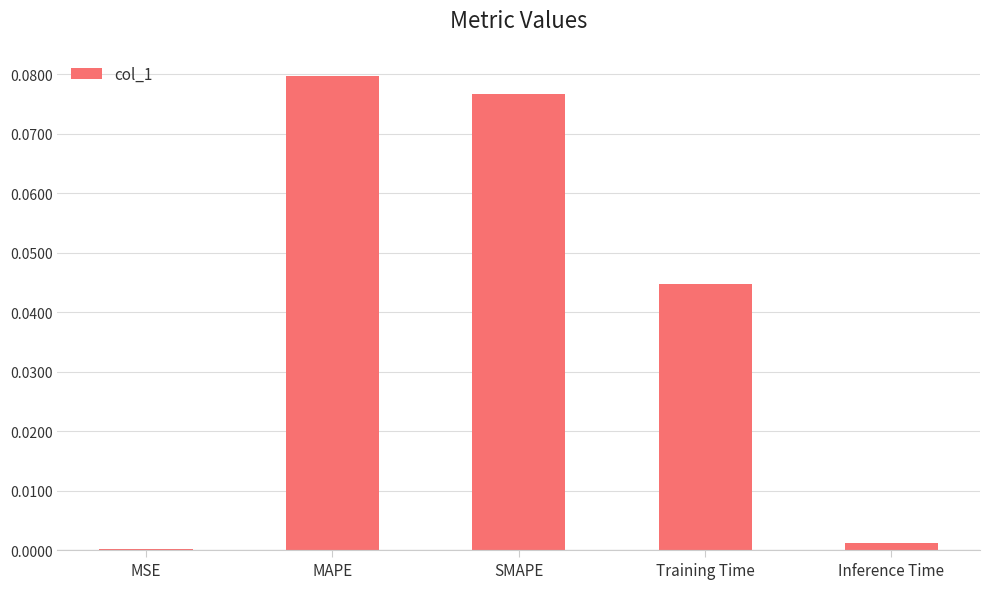

What is the sum of all values?

0.2